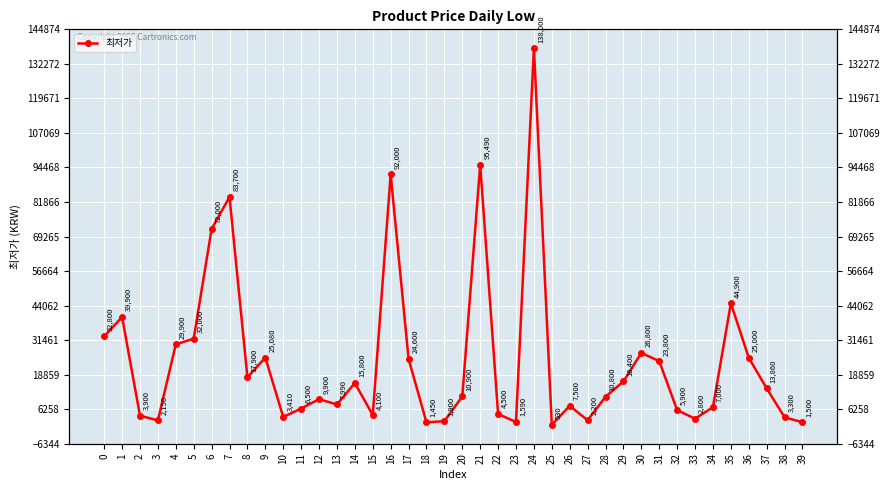

Reading right to left, extract all data points from this chart.

39=1500	38=3300	37=13860	36=25000	35=44900	34=7000	33=2800	32=5900	31=23800	30=26800	29=16400	28=10800	27=2200	26=7500	25=530	24=138000	23=1590	22=4500	21=95490	20=10900	19=1900	18=1450	17=24600	16=92000	15=4100	14=15800	13=7990	12=9900	11=6500	10=3410	9=25080	8=17900	7=83700	6=72000	5=32000	4=29900	3=2150	2=3900	1=39900	0=32800